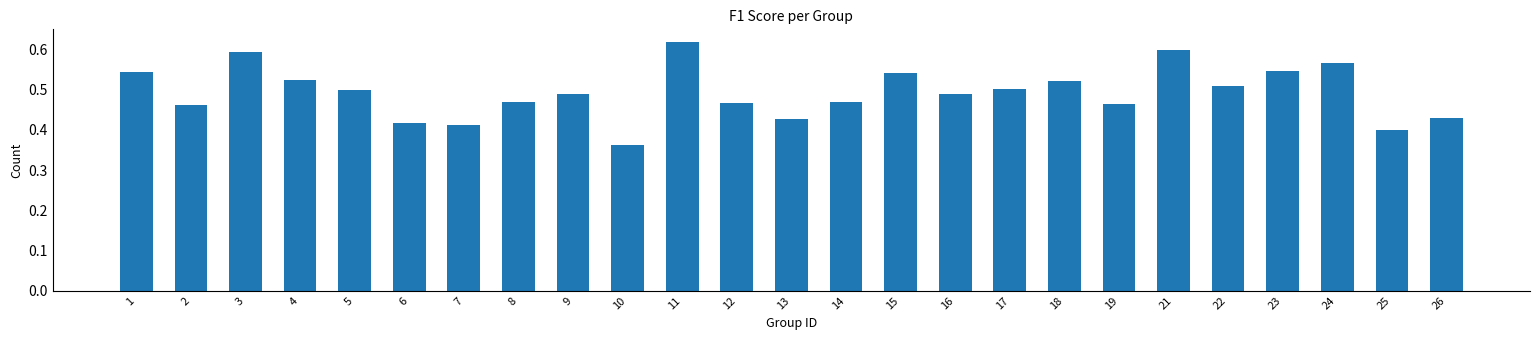

Between 10 and 13, which is larger?

13